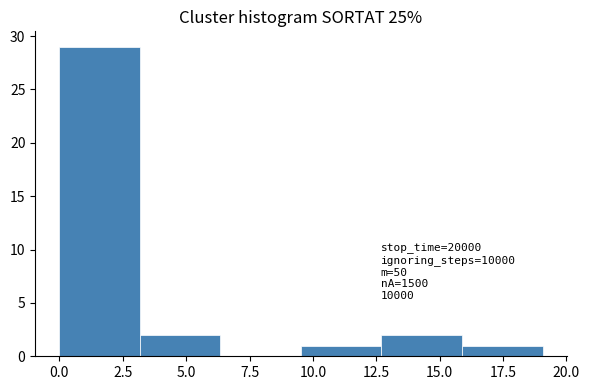

Which range on the x-axis has the tallest bar?

0.0 to 3.0